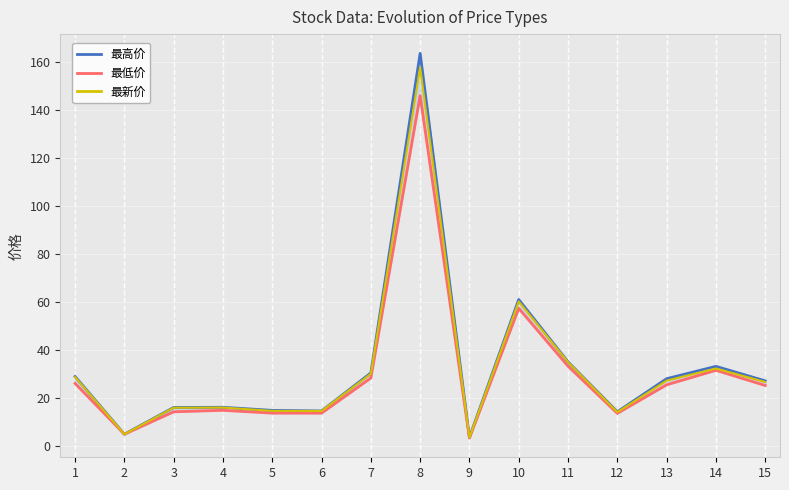

Reading left to right, transcribe all the data shown in this chart.

最高价: 29.1	5.1	16.2	16.3	15.0	14.8	30.6	163.7	3.7	61.2	35.2	14.4	28.2	33.3	27.3
最低价: 26.2	5.1	14.4	15.0	13.8	13.8	28.4	146.1	3.5	57.5	33.4	13.8	25.6	31.7	25.4
最新价: 28.9	5.1	16.1	16.2	14.8	14.8	30.2	157.8	3.7	60.4	35.1	14.3	27.4	32.4	26.8